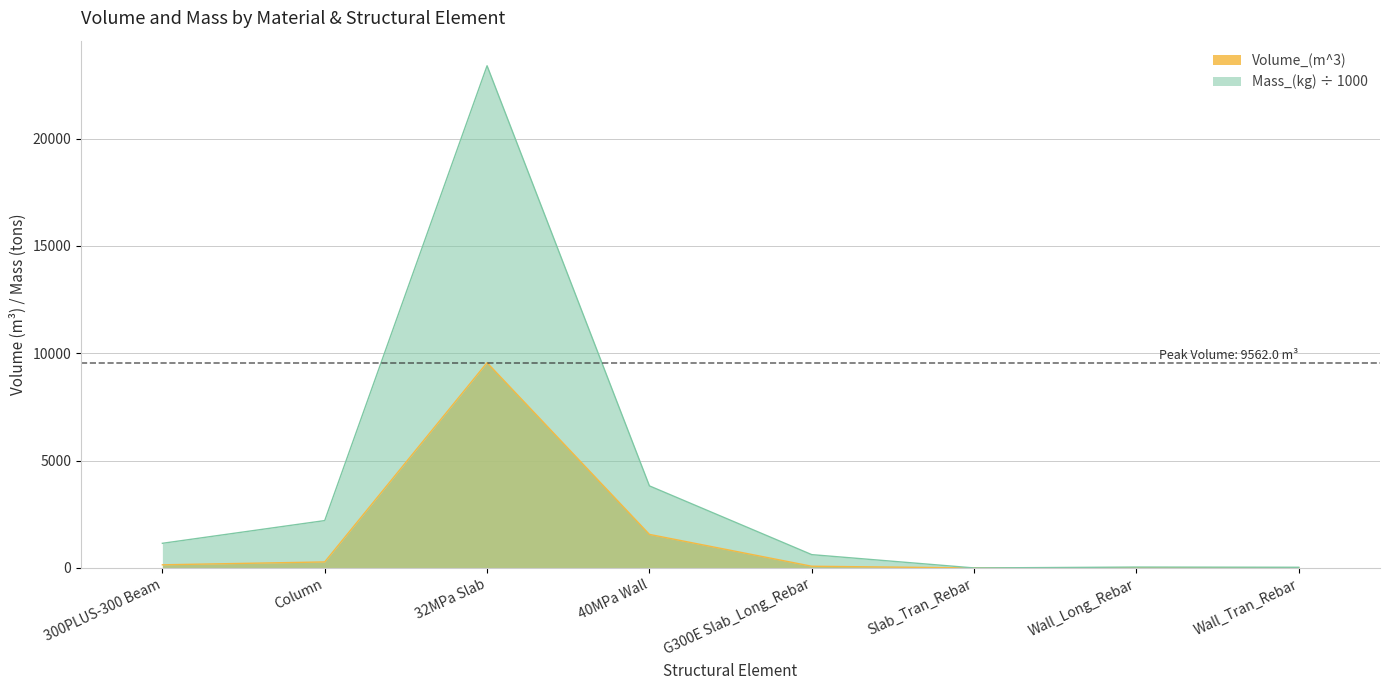

Which series has the widest spread of values?

Mass_(kg) ÷ 1000